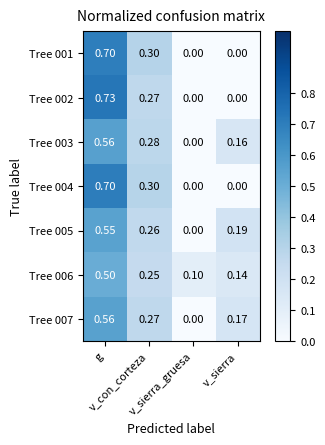

How many positive values does the Tree 004 series have?

2